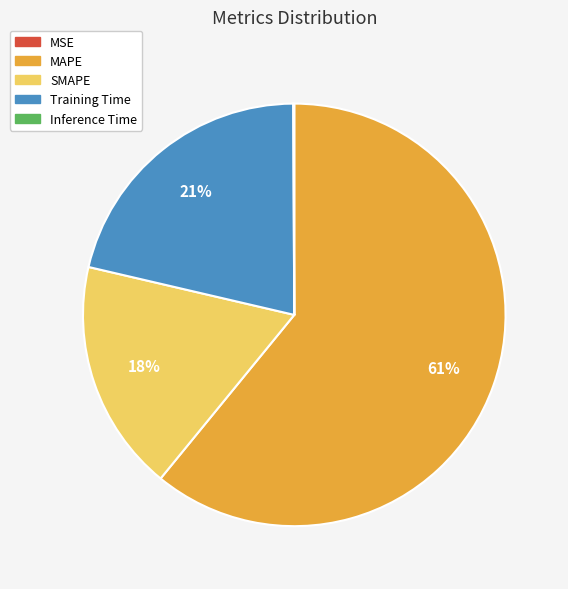

To the nearest percent, what is the combined percentage of MAPE and Training Time?

82%